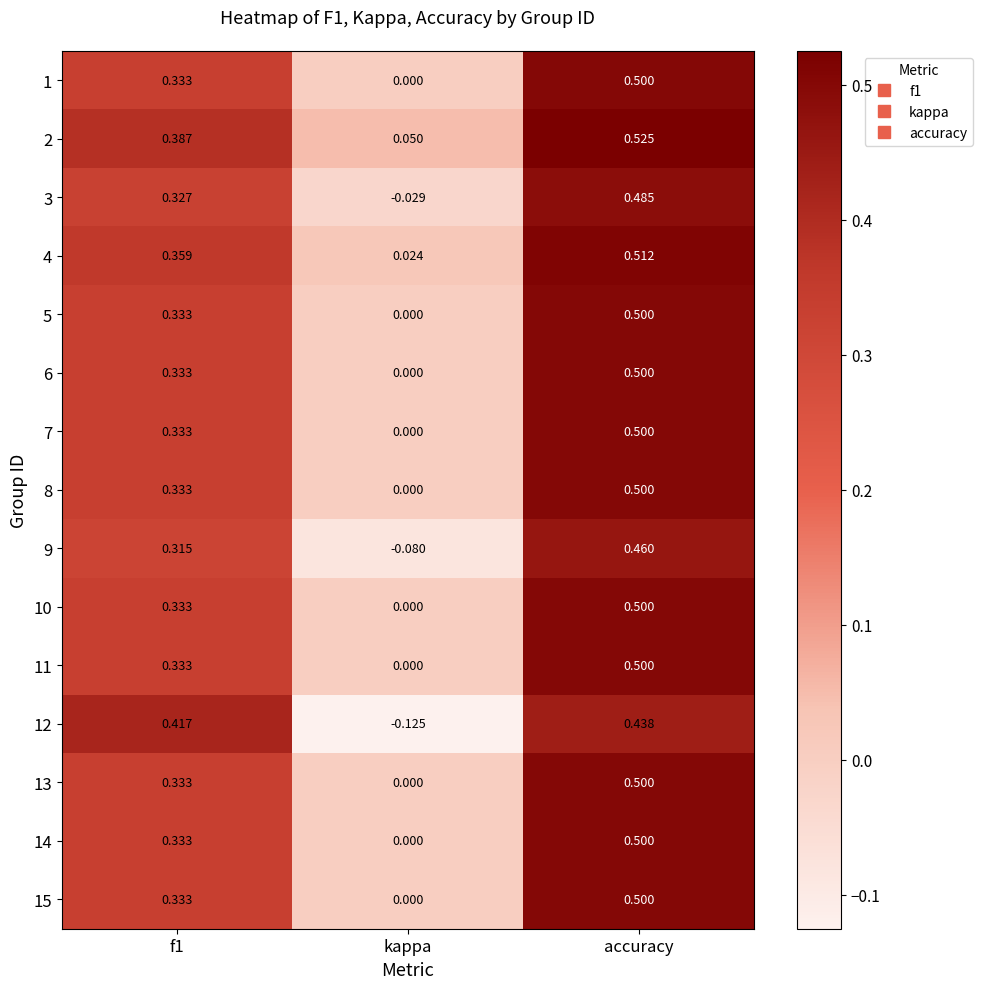

Is the value of 4 at kappa greater than the value of 11 at accuracy?

No